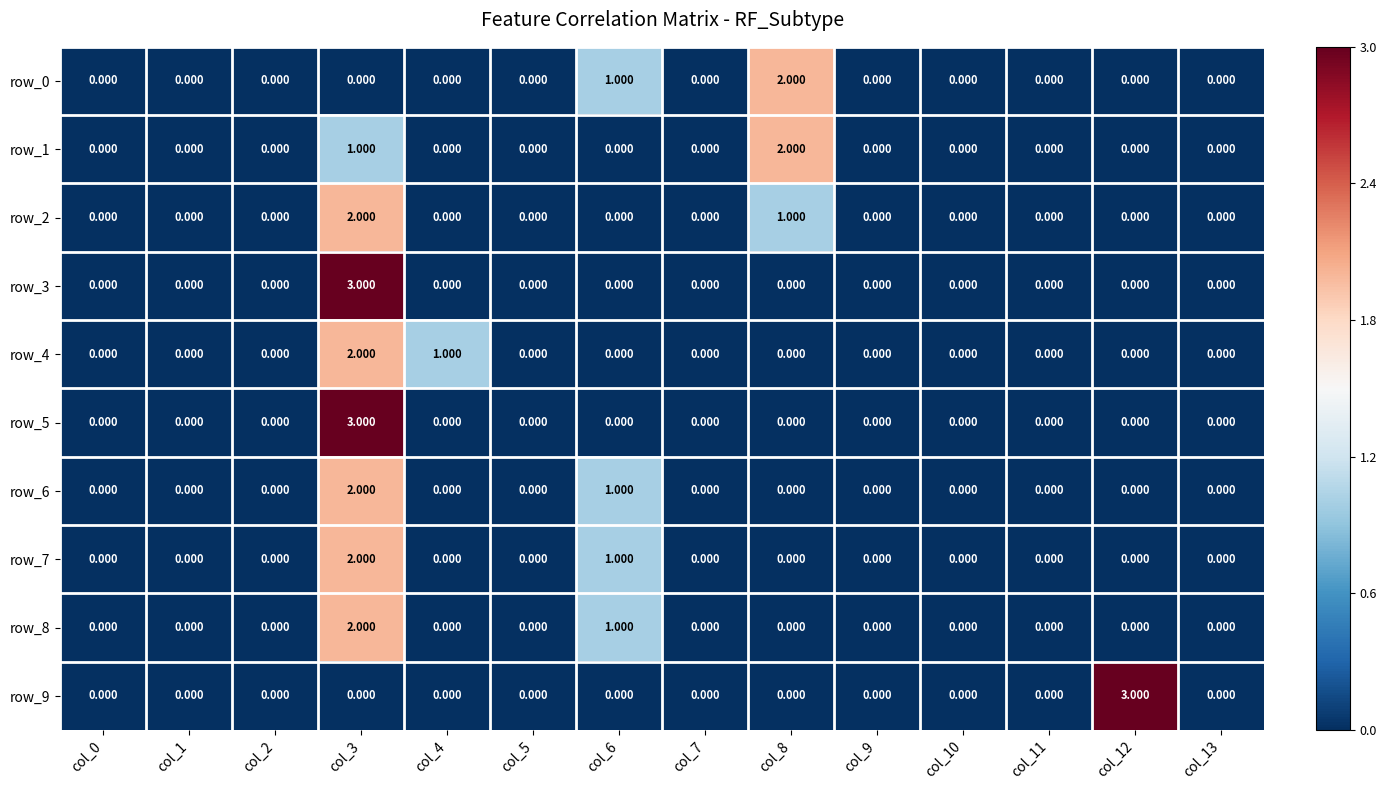

Is the value of row_8 at col_6 greater than the value of row_0 at col_12?

Yes